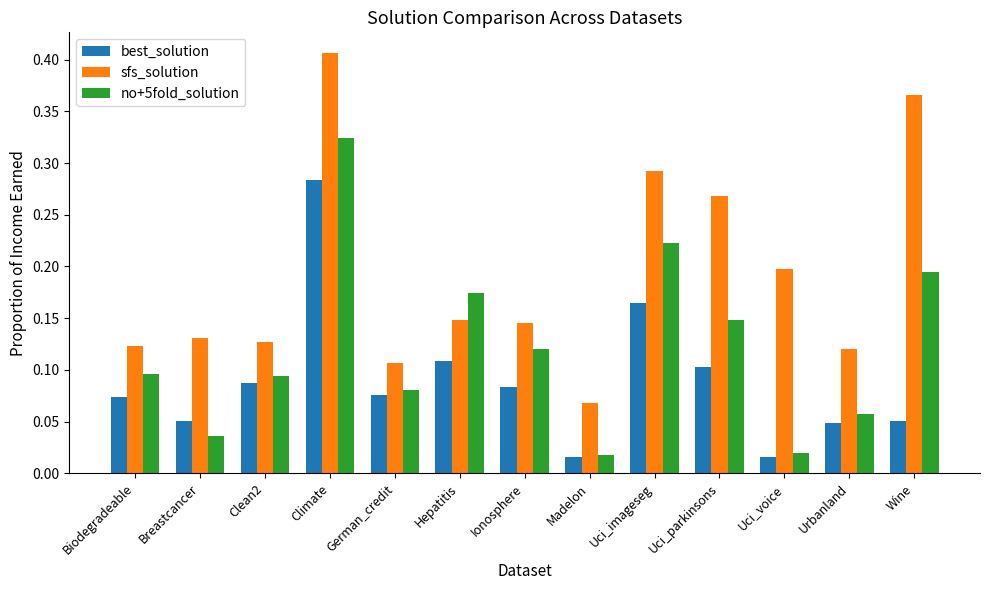

Between Hepatitis and Ionosphere, which series saw the biggest shift?

no+5fold_solution